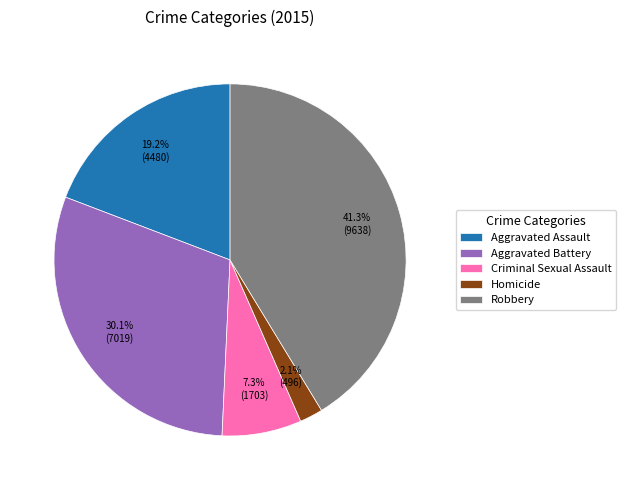

To the nearest percent, what portion does Criminal Sexual Assault represent?

7%